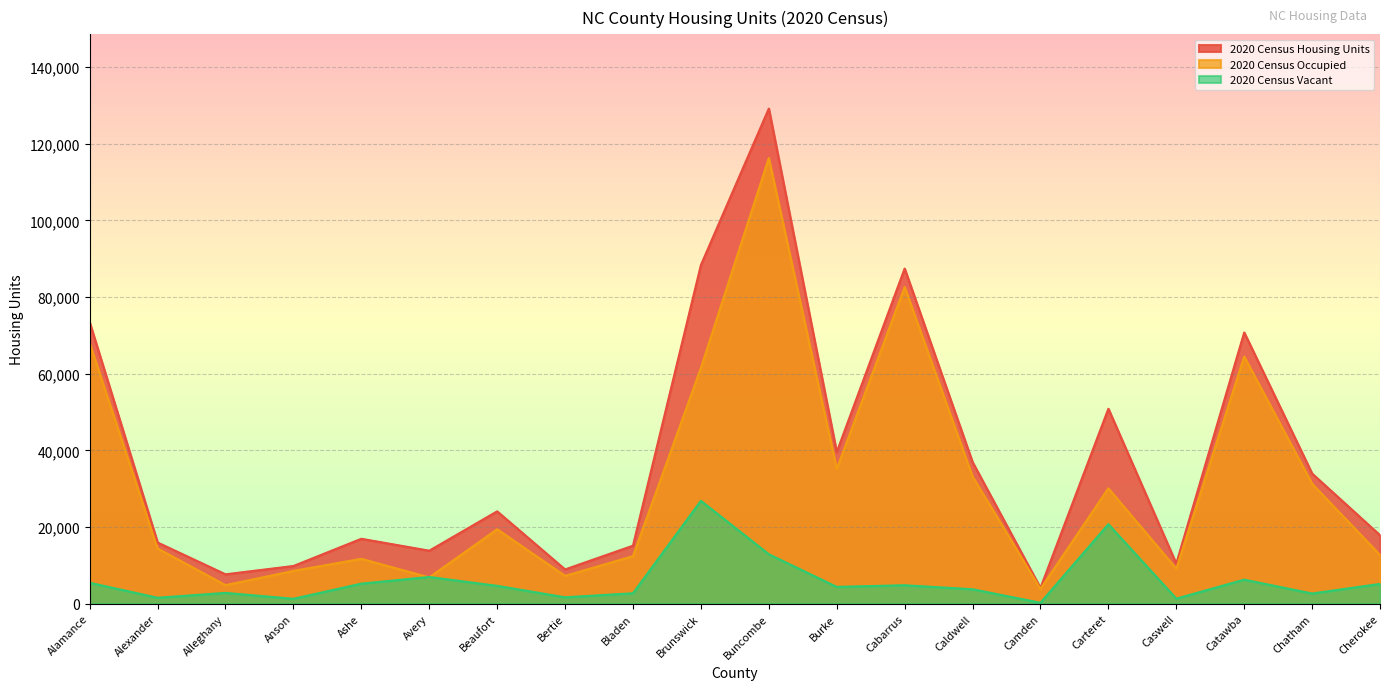

Read the 2020 Census Vacant value at Beaufort, to the nearest 100.

4700